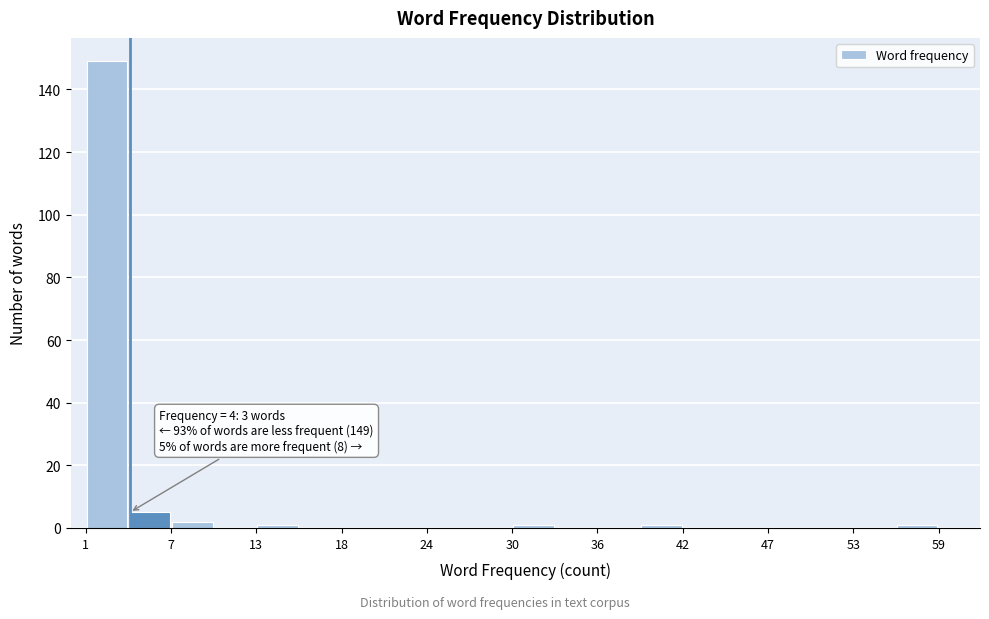

Read against the x-axis, roughly where is the centre of the tallest bar?

2